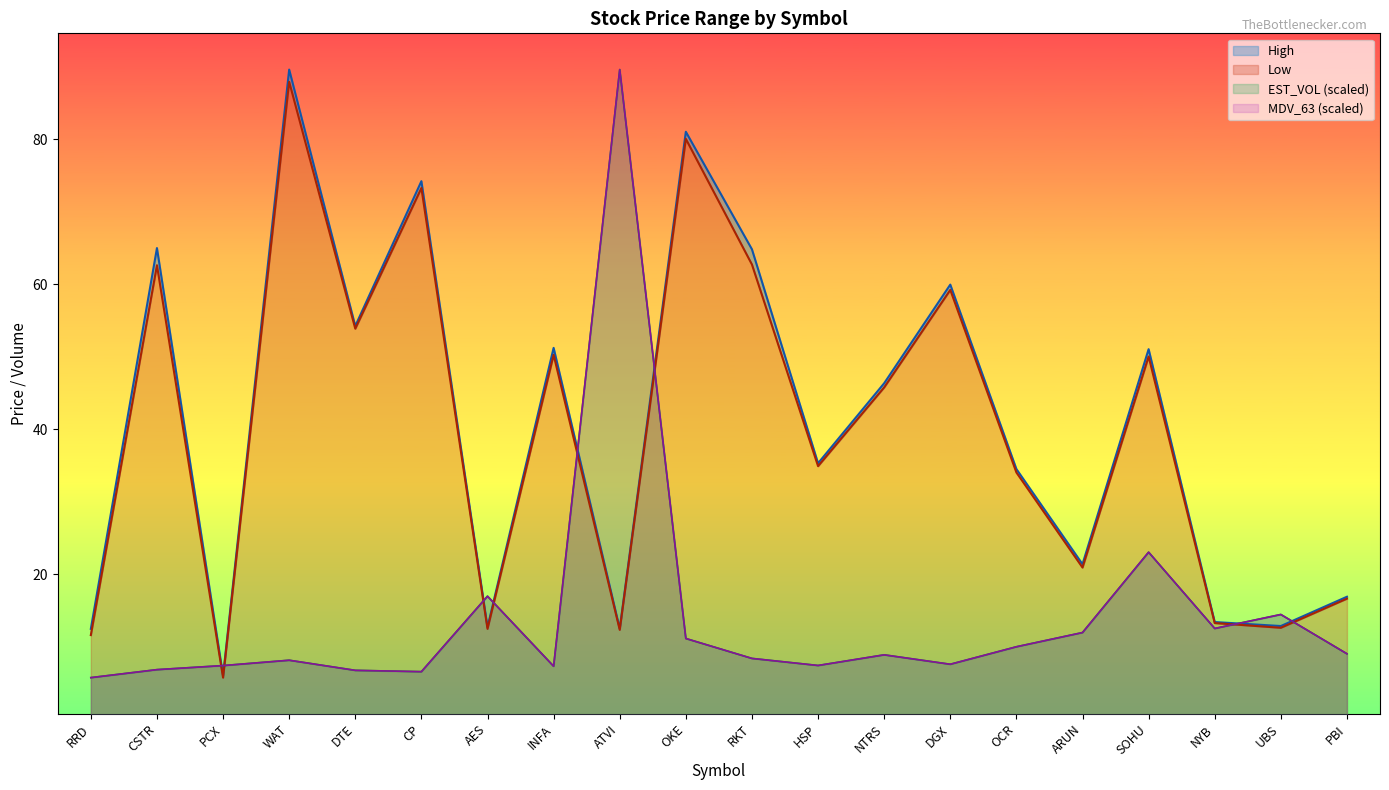

List the series in order of their peak value, highest first.

EST_VOL, MDV_63, High, Low